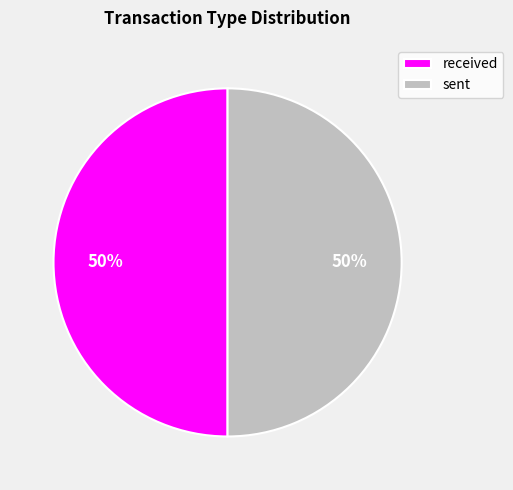

To the nearest percent, what percentage of the pie is sent?

50%